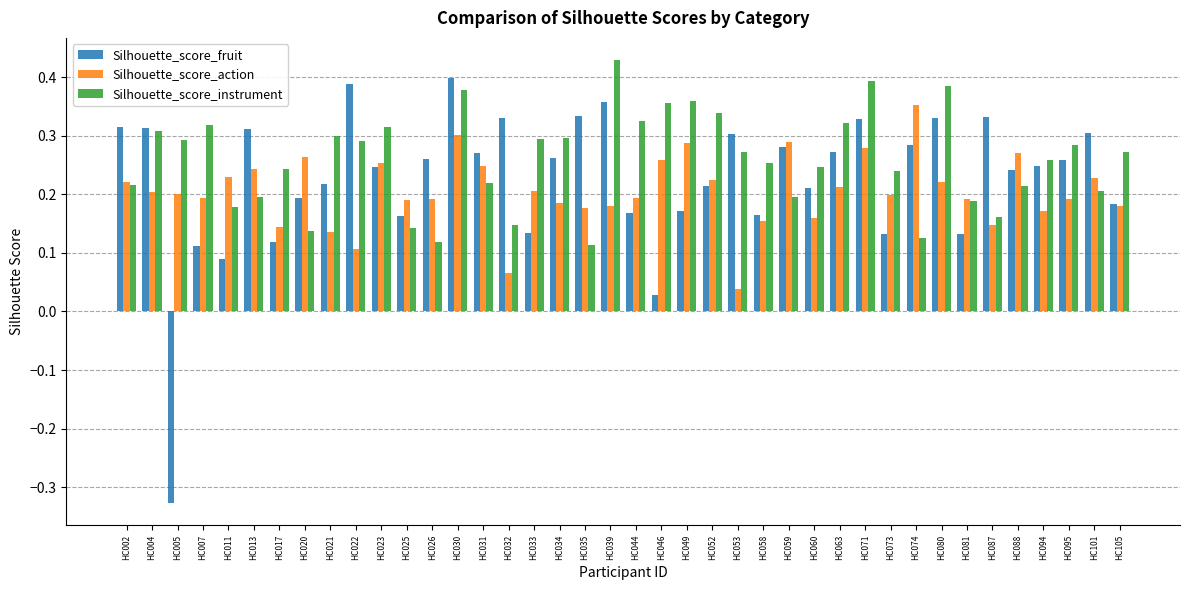

Where is Silhouette_score_action nearest to the value 0?

HC053